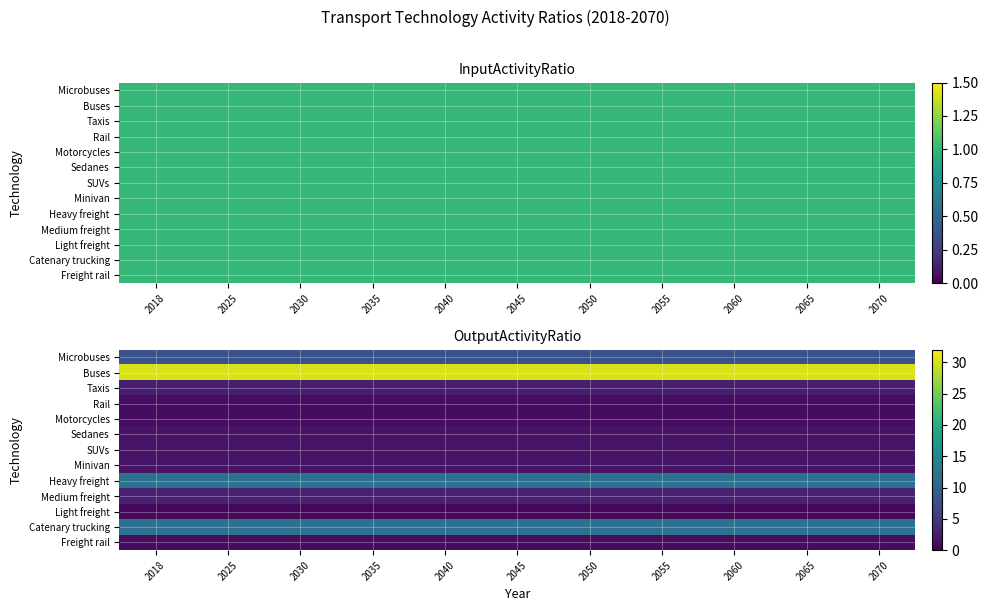

Count the number of categories in the chart.

11